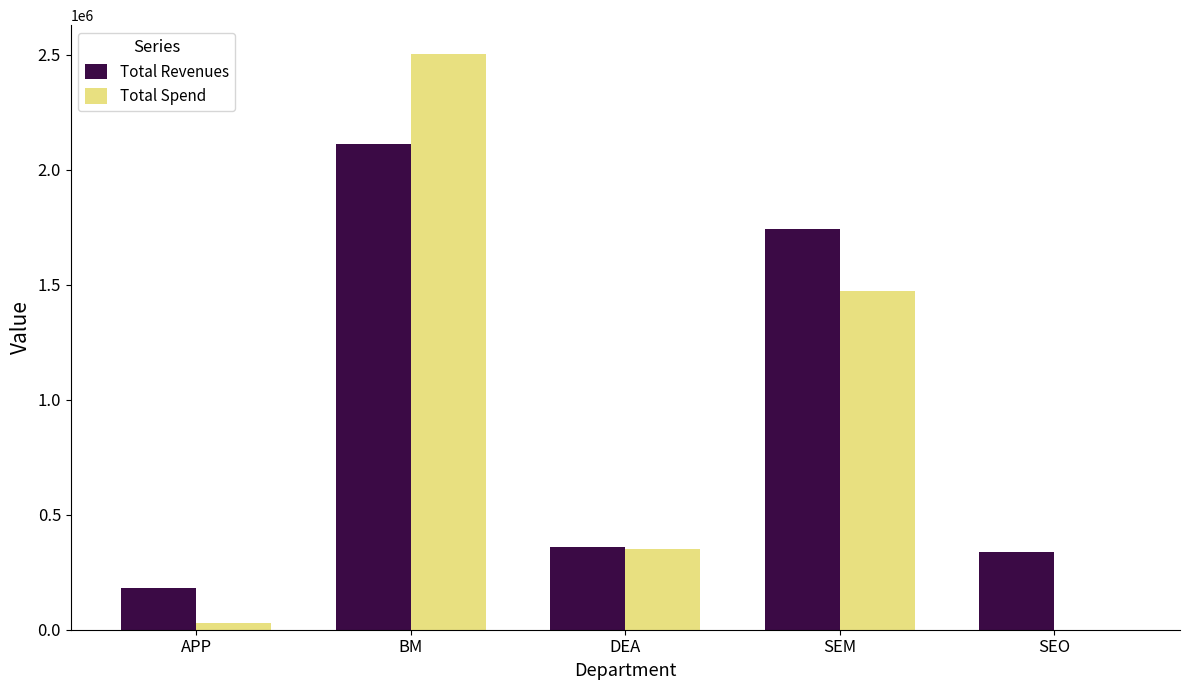

Which series changed the most between APP and SEO?

Total Revenues